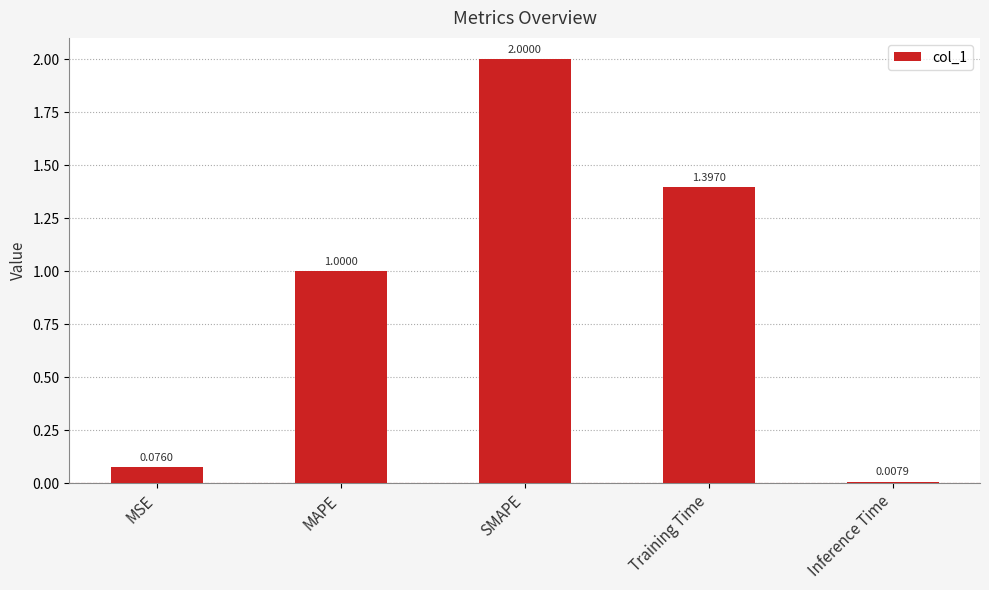

What is the difference between the second highest and second lowest values?

1.3